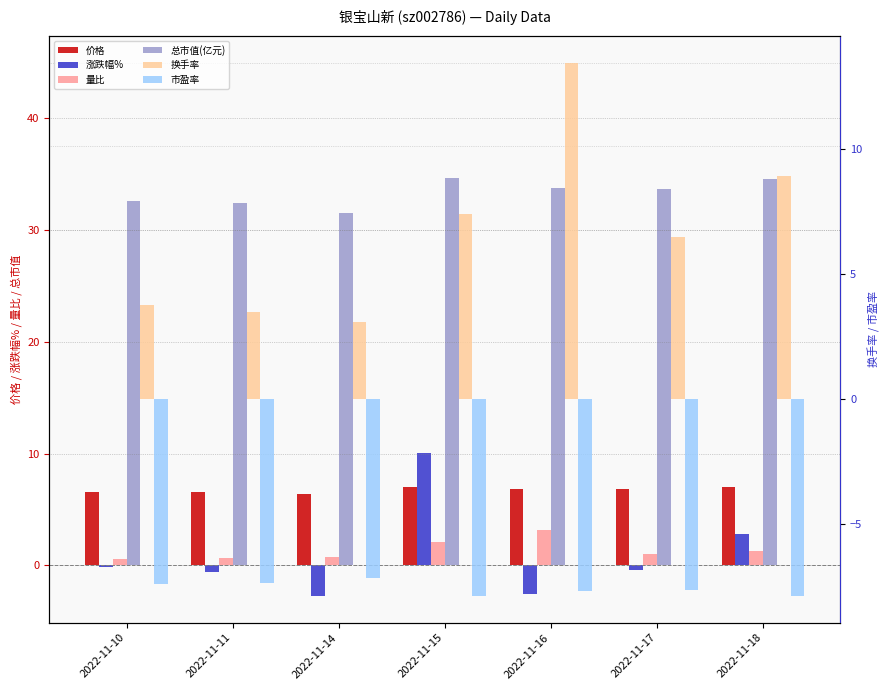

At how many categories does at least one series exceed 19?

7